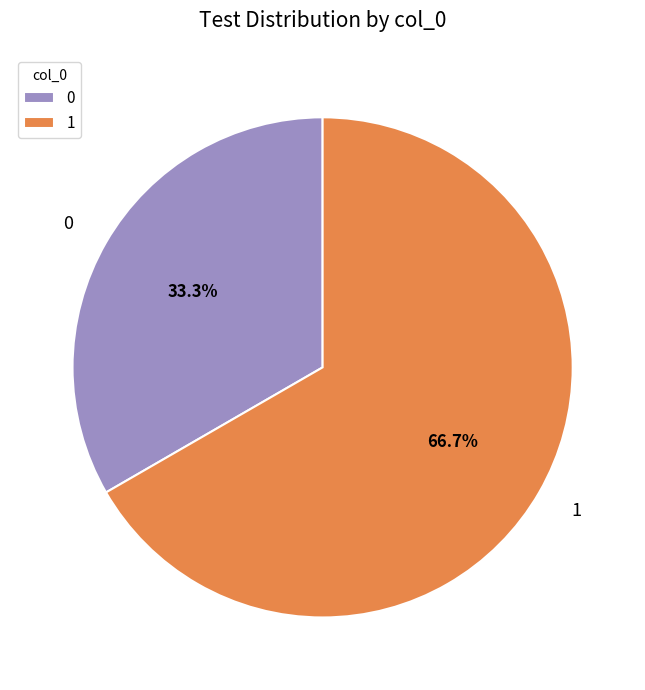

To the nearest percent, what is the difference between the largest and smallest slice percentages?

33%